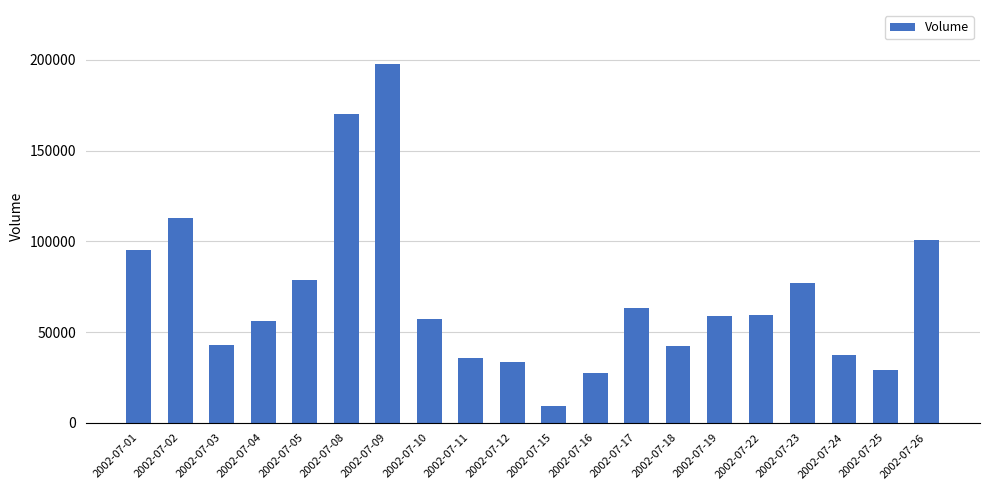

Is it true that the value at 2002-07-04 is 34339?

False